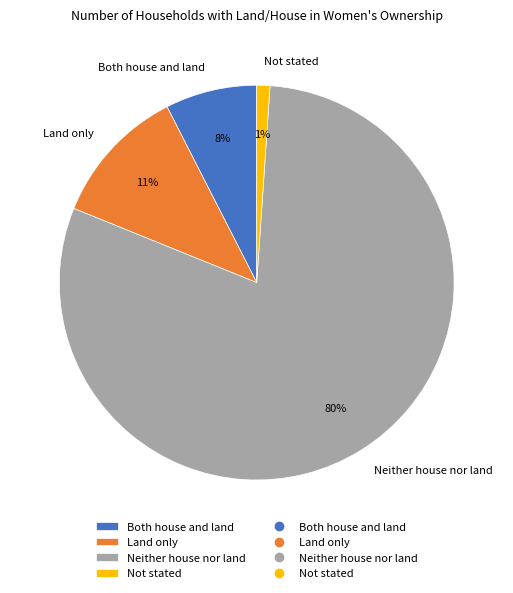

Which has a higher value, Both house and land or Land only?

Land only